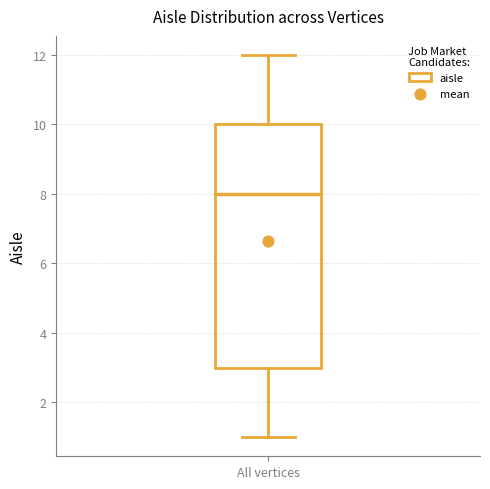

Transcribe this box plot: give where the median line is, the range the box spans, and where the two whiskers end, as read against the y-axis. The values are not printed on the chart, so give them approximately, as read against the axis.

median 8, box 3 to 10, whiskers 1 to 12